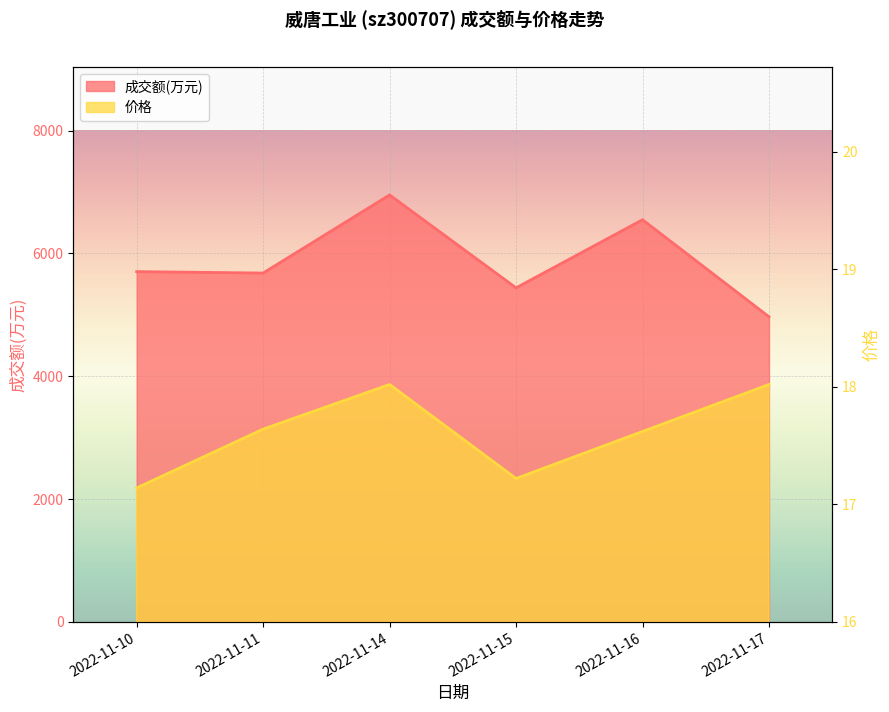

The value of 成交额(万元) at 2022-11-10 is 8229.3. True or false?

False